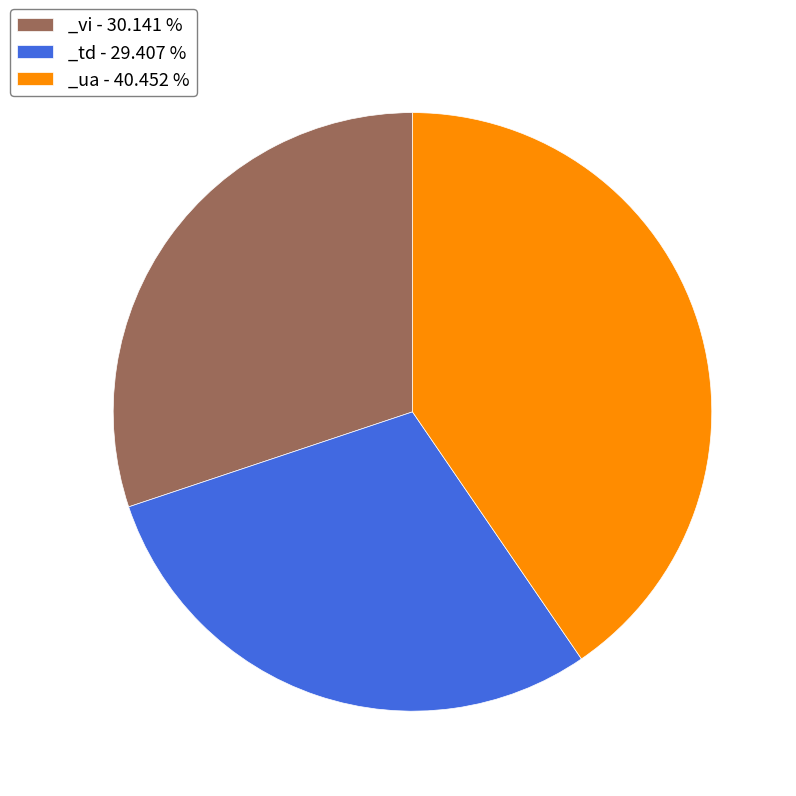

How many segments does this pie chart have?

3